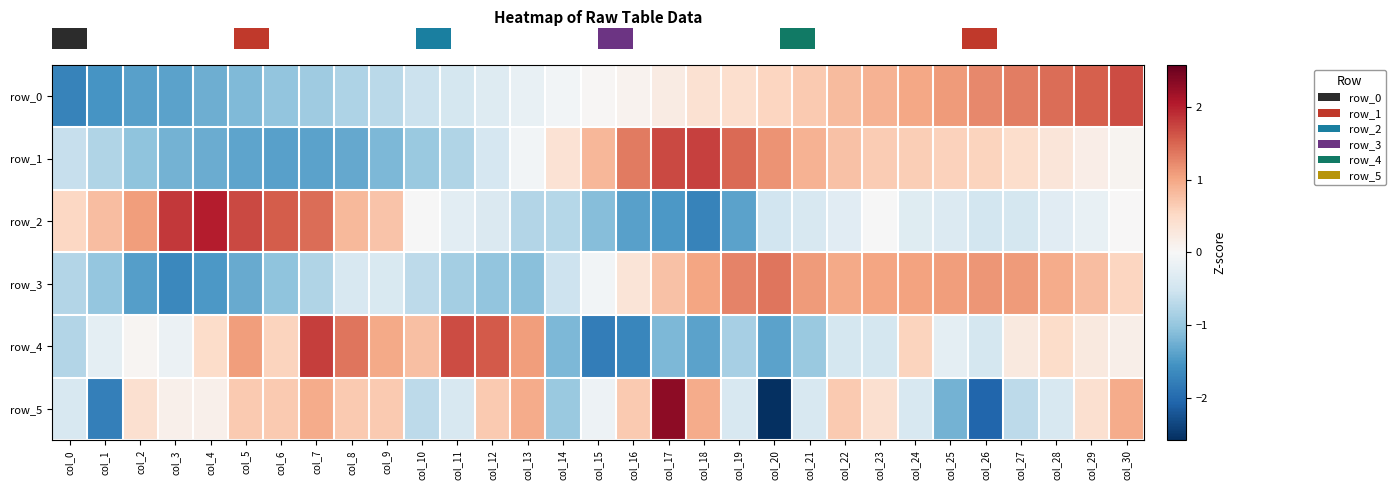

Rank the series at col_29 from highest to lowest value.

row_0, row_3, row_5, row_4, row_1, row_2